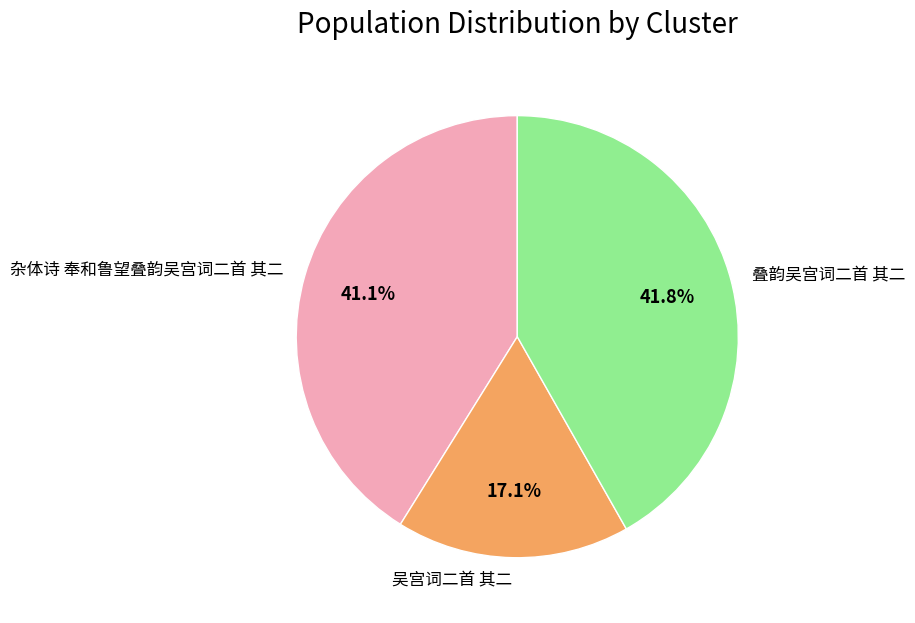

To the nearest percent, what portion does 杂体诗 奉和鲁望叠韵吴宫词二首 其二 represent?

41%